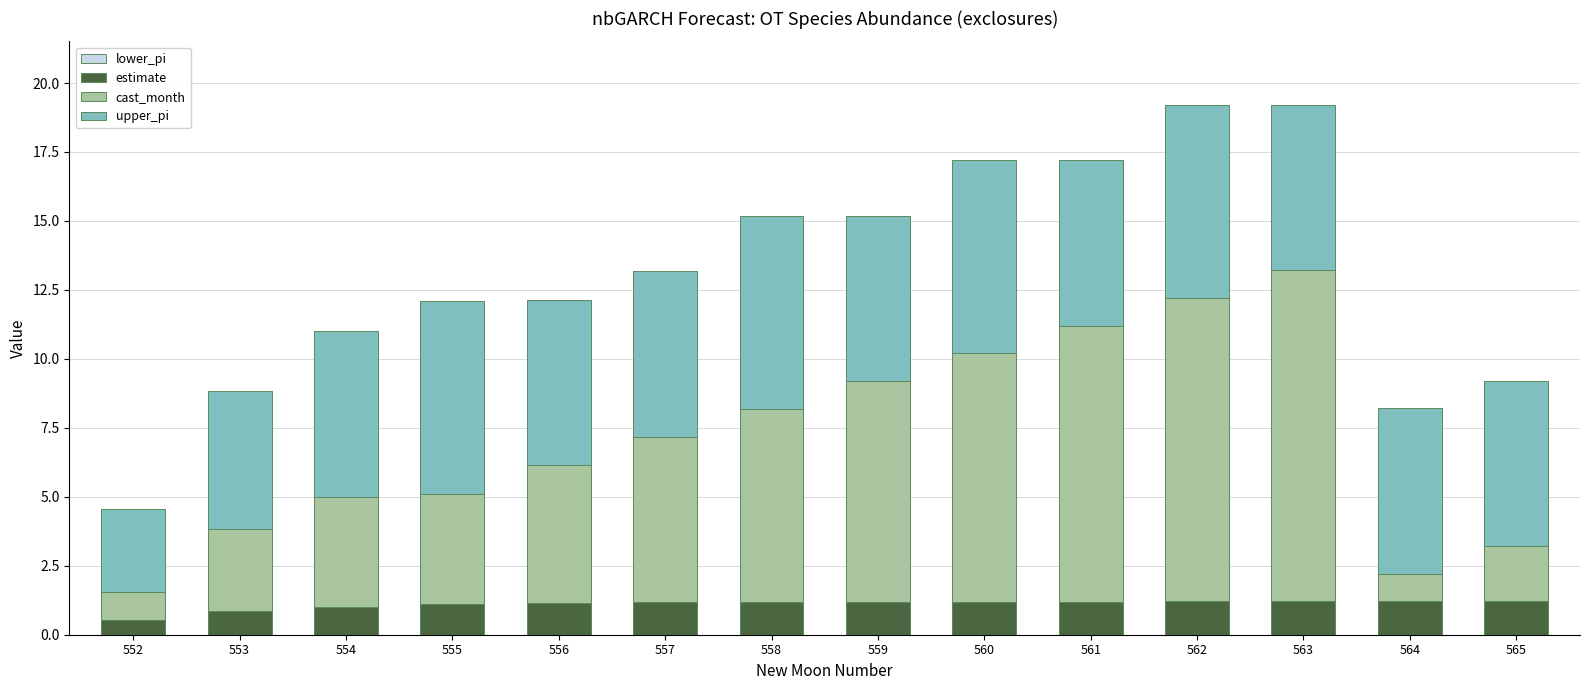

The value of estimate at 564 is 1.2. True or false?

True